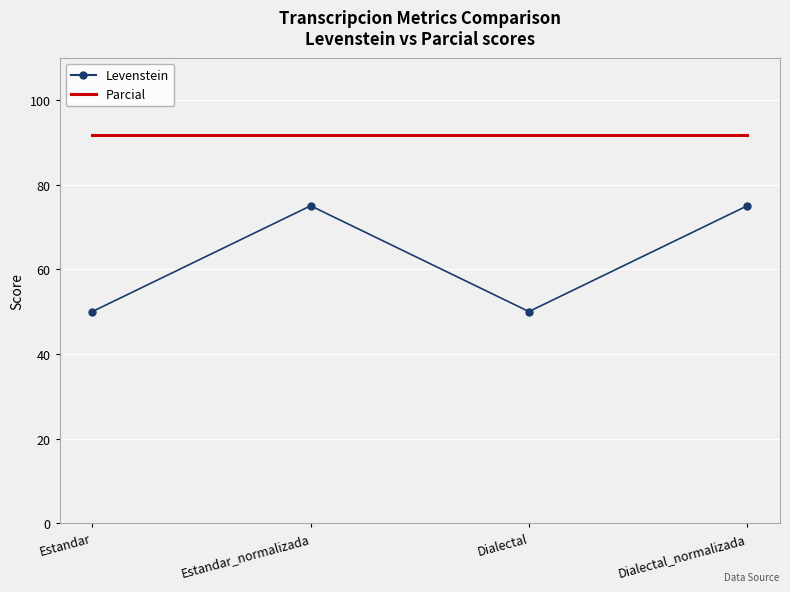

What is the difference between the Levenstein values at Dialectal and Estandar_normalizada?

25.0